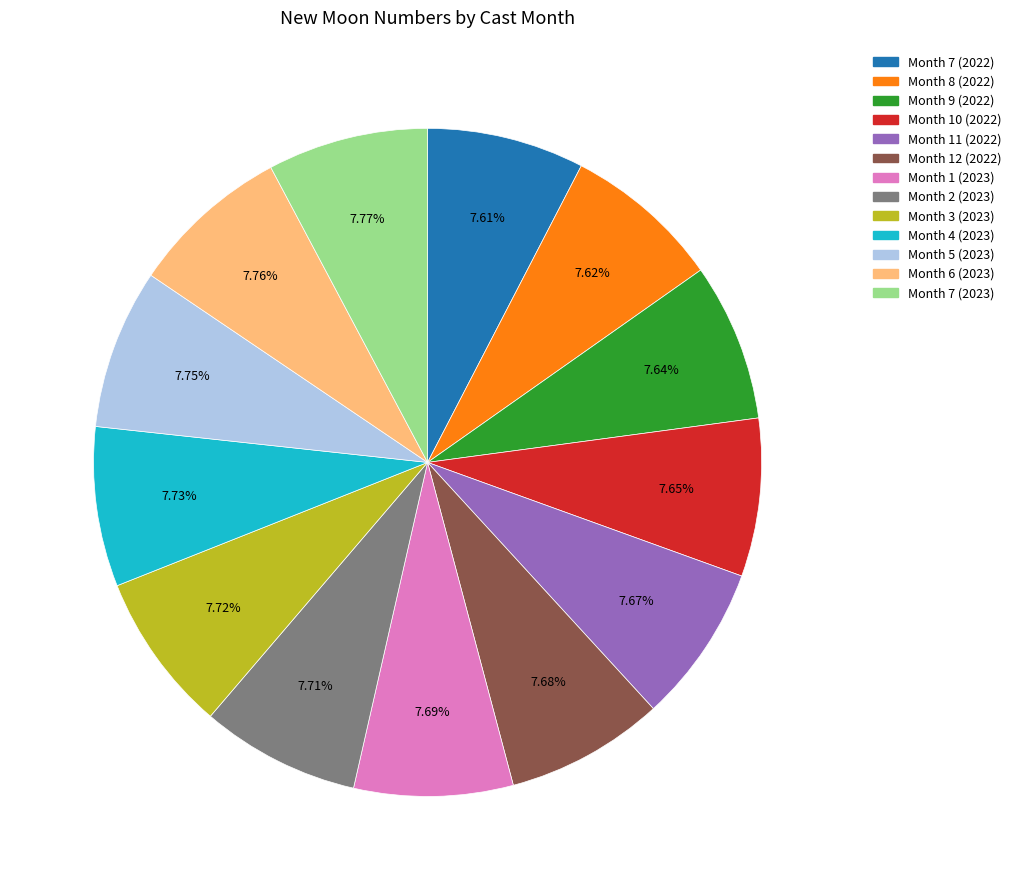

Approximately how many times larger is the value at Month 4 (2023) compared to Month 8 (2022)?

1.0